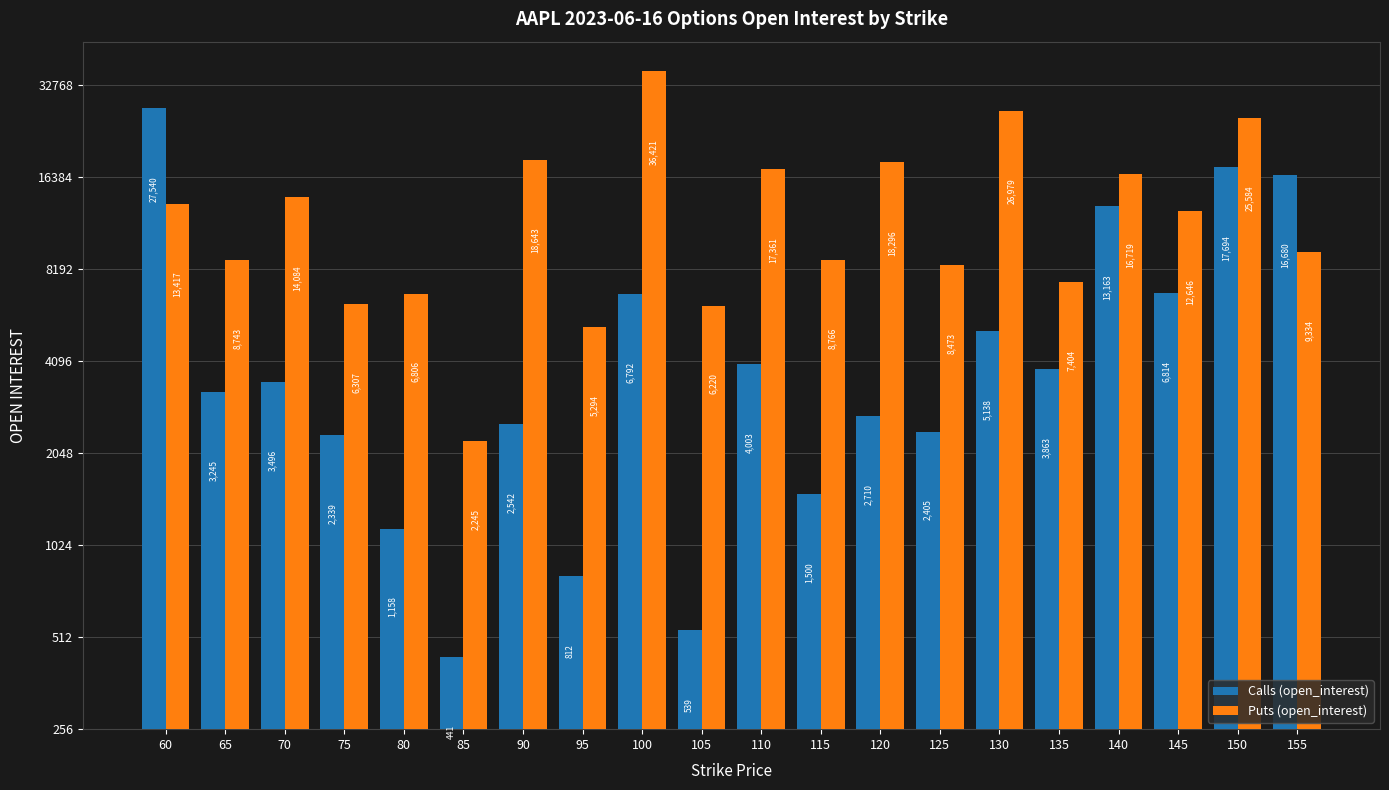

What is the difference between the second highest and minimum values in the Puts (open_interest) series?

24734